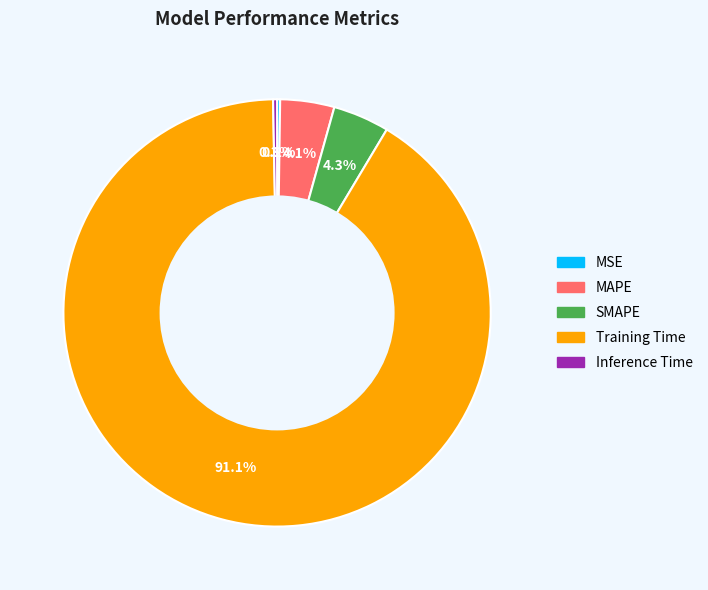

To the nearest percent, what is the difference between the largest and smallest slice percentages?

91%